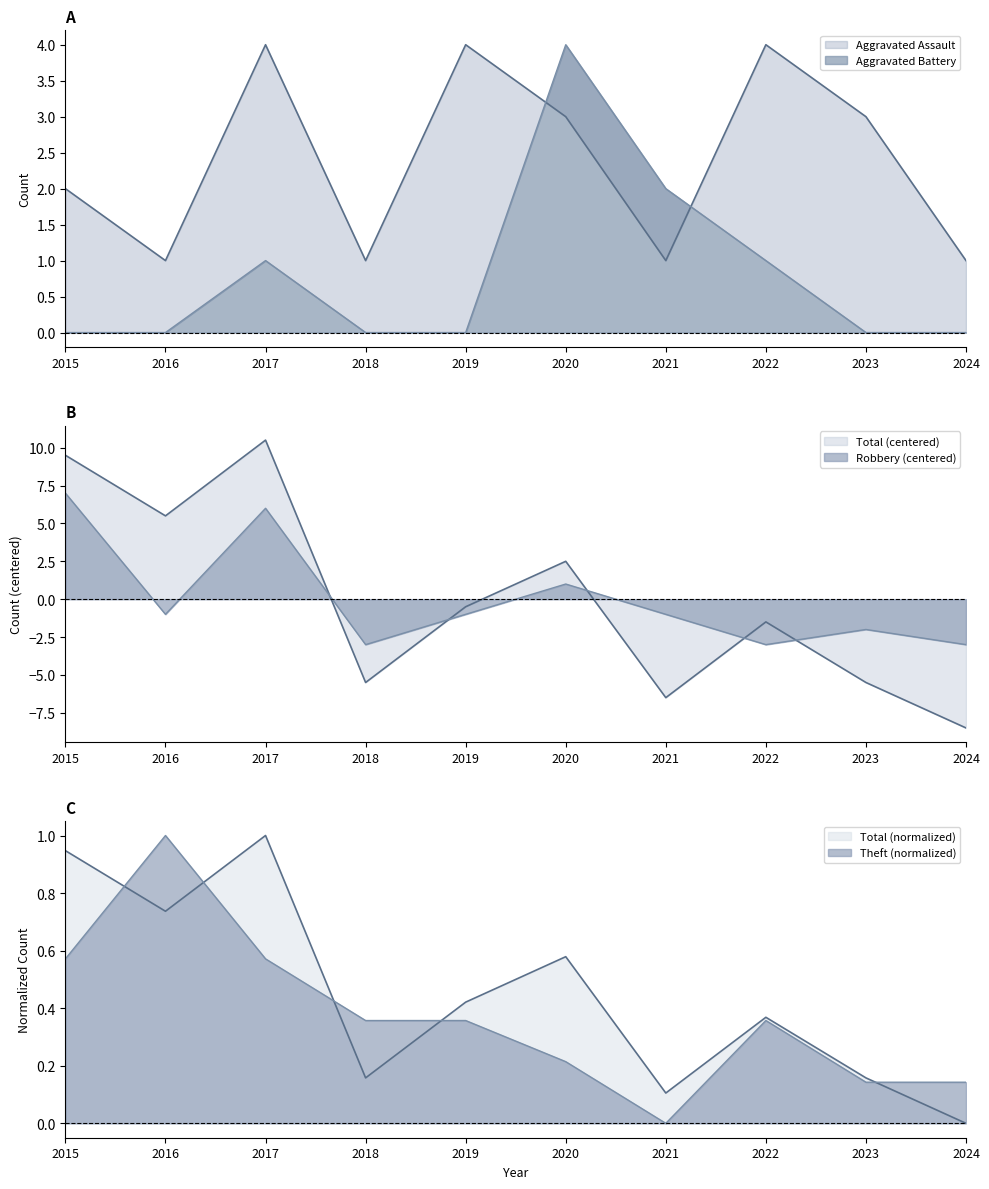

What is the difference between the second highest and minimum values in the Total series?

18.0